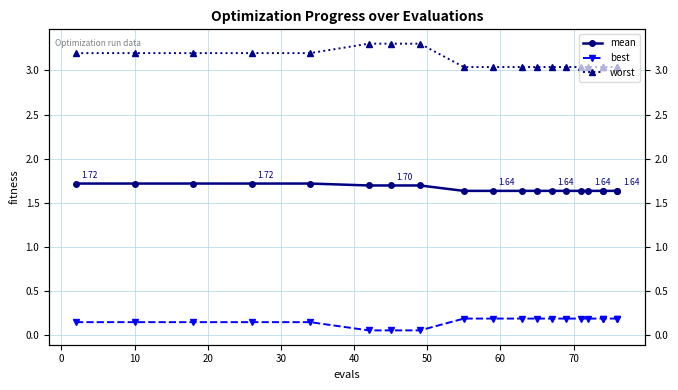

What are all the series names shown in the legend?

mean, best, worst